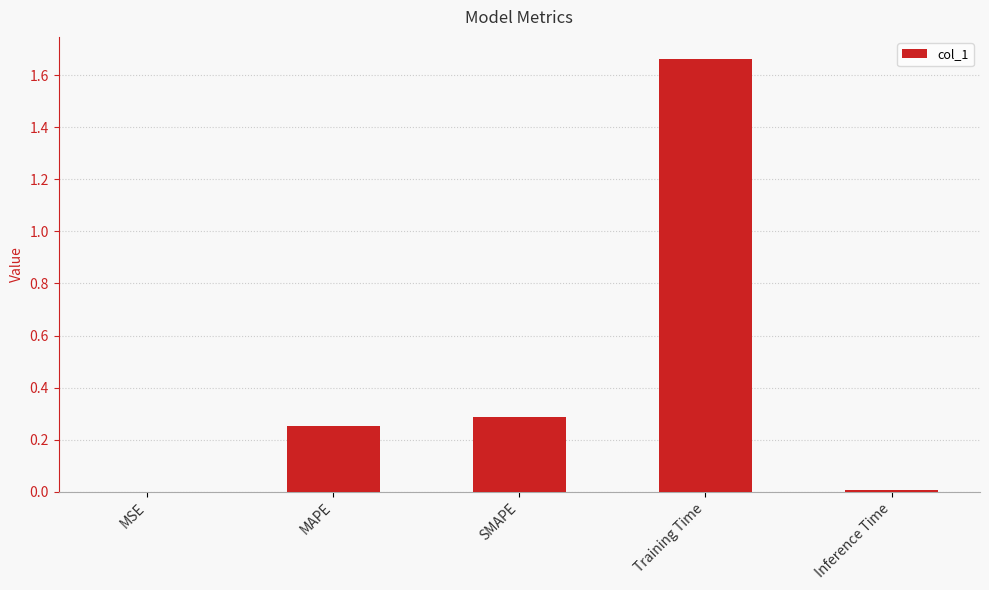

At which category does the chart reach its peak across all series?

Training Time